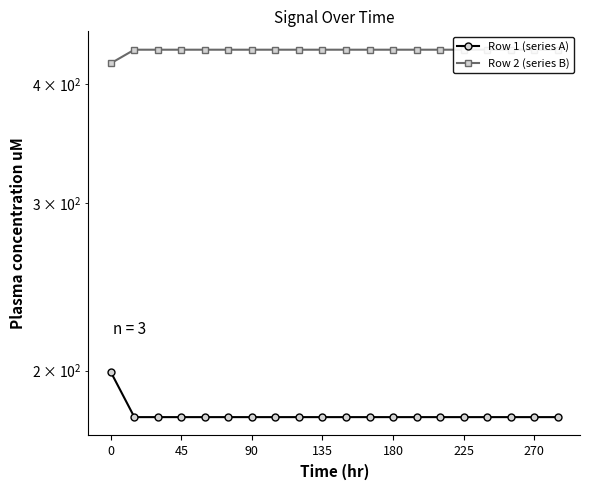

True or false: Row 2 (series B) and Row 1 (series A) intersect in this chart.

False